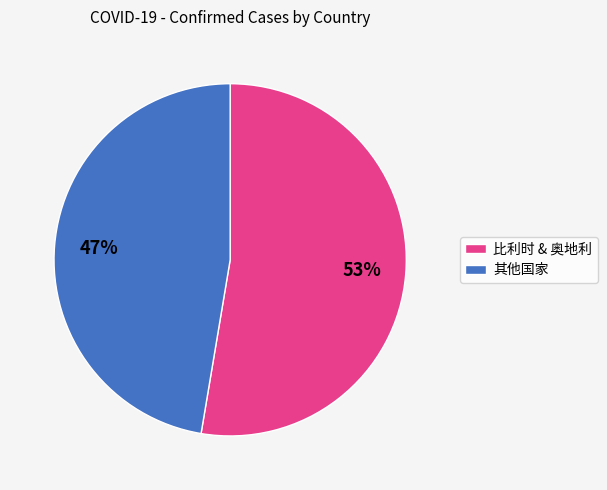

Rank the categories by value from highest to lowest.

比利时 & 奥地利, 其他国家